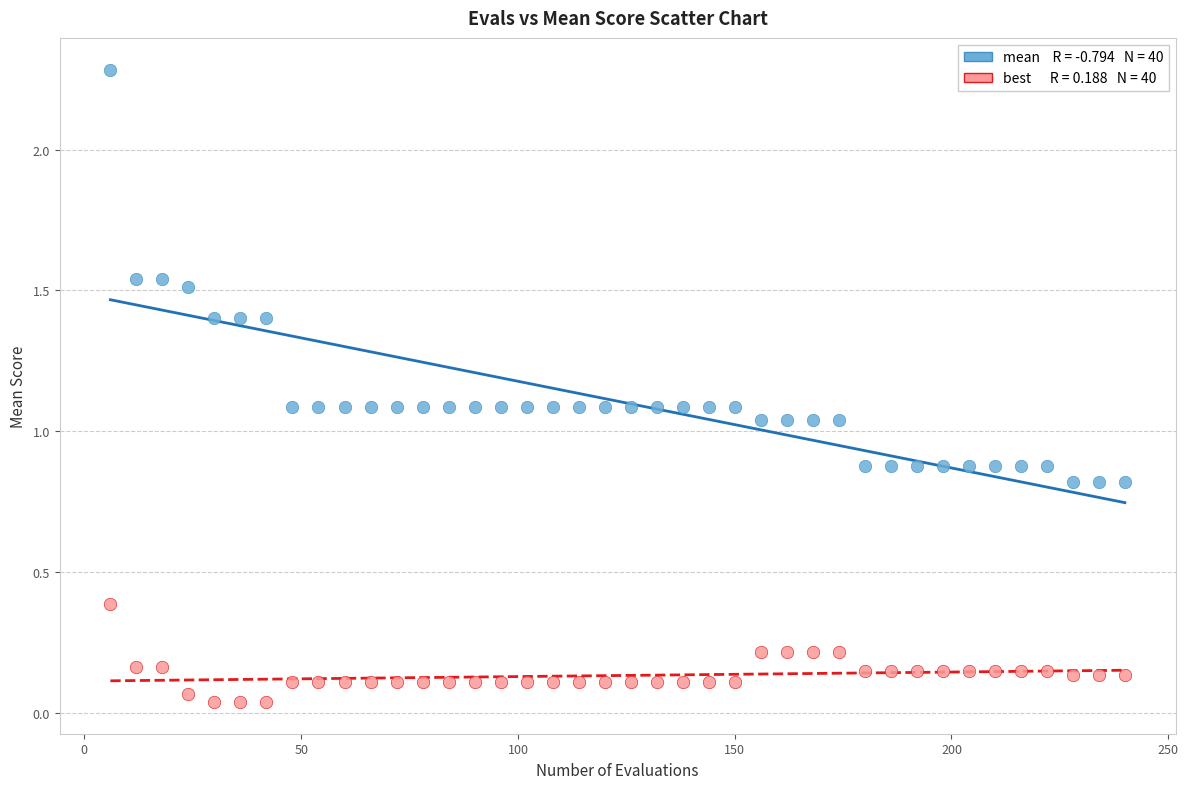

Across all data points, what is the range of X values (max minus min)?

234.0